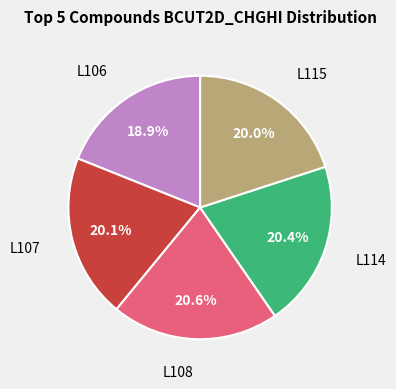

To the nearest percent, what is the average slice percentage?

20%